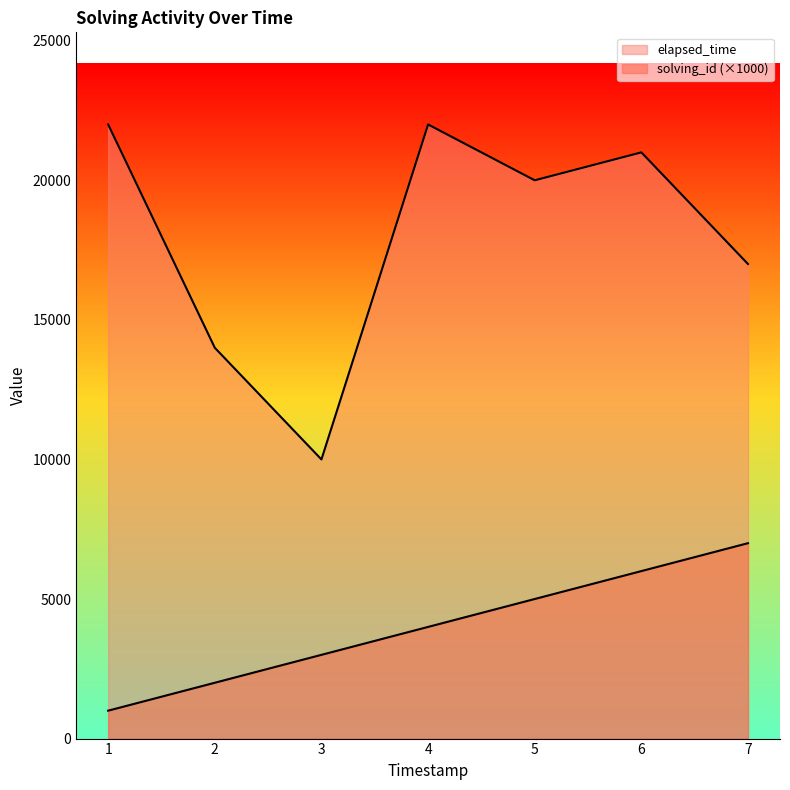

Reading left to right, transcribe all the data shown in this chart.

solving_id: 1000	2000	3000	4000	5000	6000	7000
elapsed_time: 22000	14000	10000	22000	20000	21000	17000